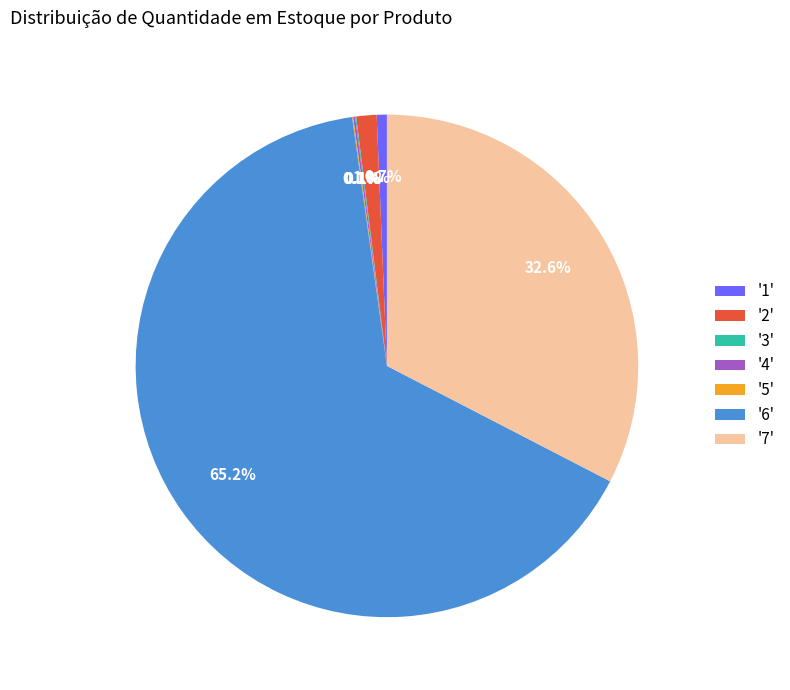

What is the largest slice in the pie chart?

'6'